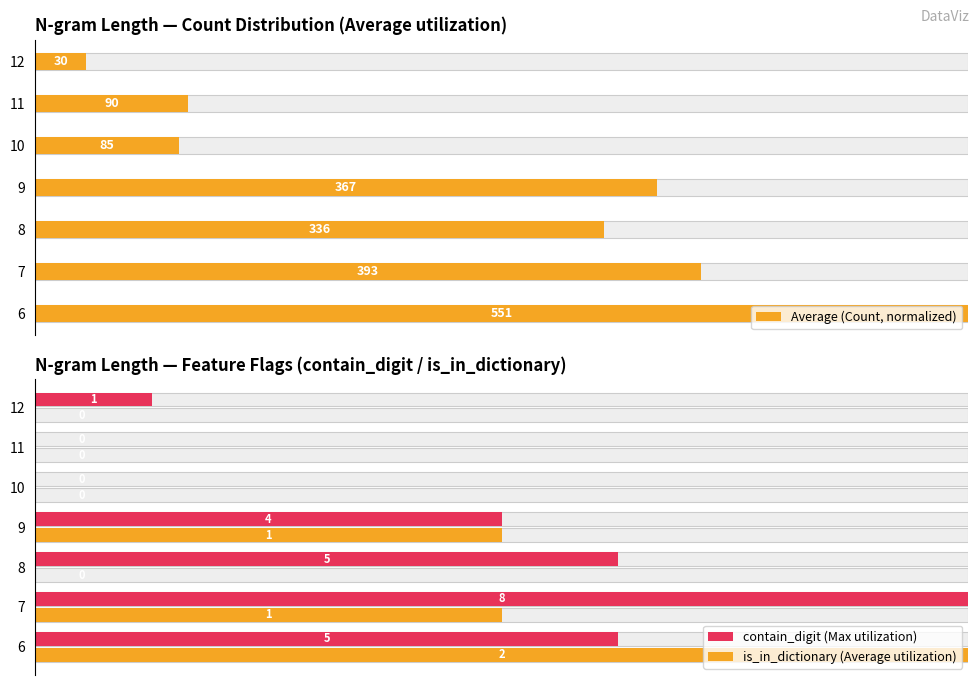

What are all the series names shown in the legend?

Average (Count, normalized), contain_digit (Max utilization), is_in_dictionary (Average utilization)